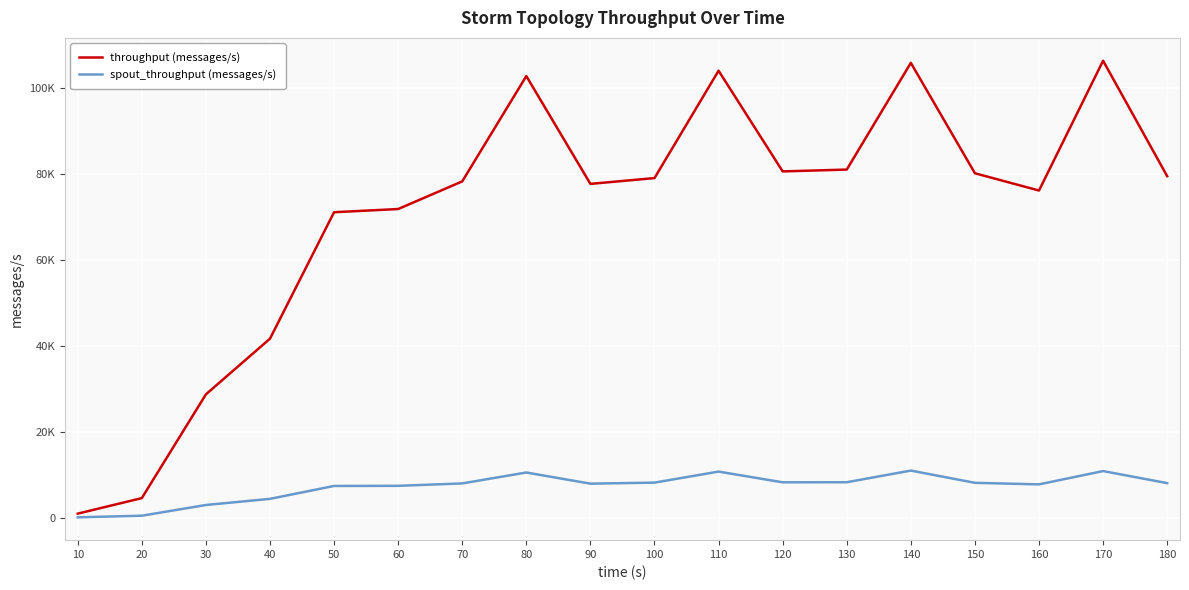

What are all the series names shown in the legend?

throughput (messages/s), spout_throughput (messages/s)